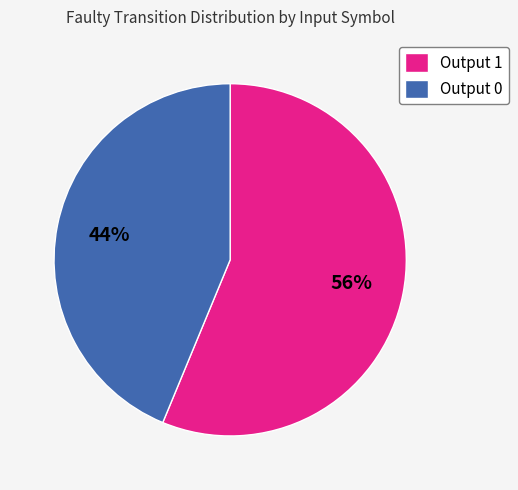

Which slice is the largest?

Output 1